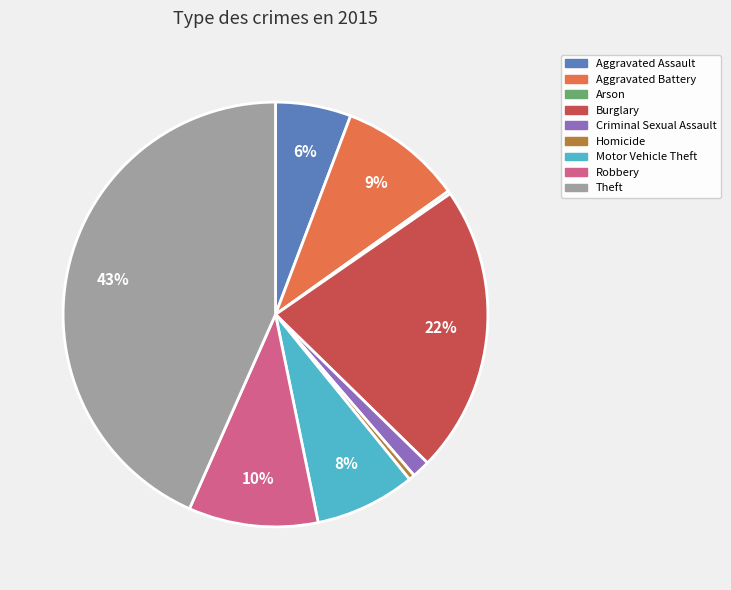

Which slice is the largest?

Theft